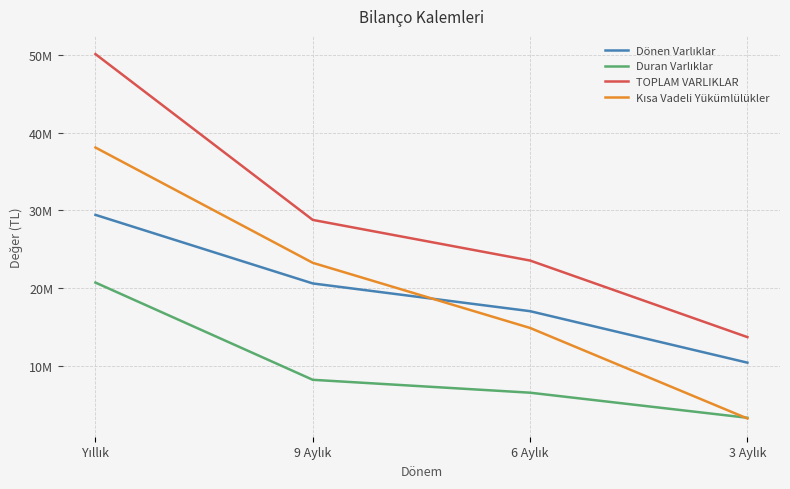

Does the chart have visible grid lines?

Yes